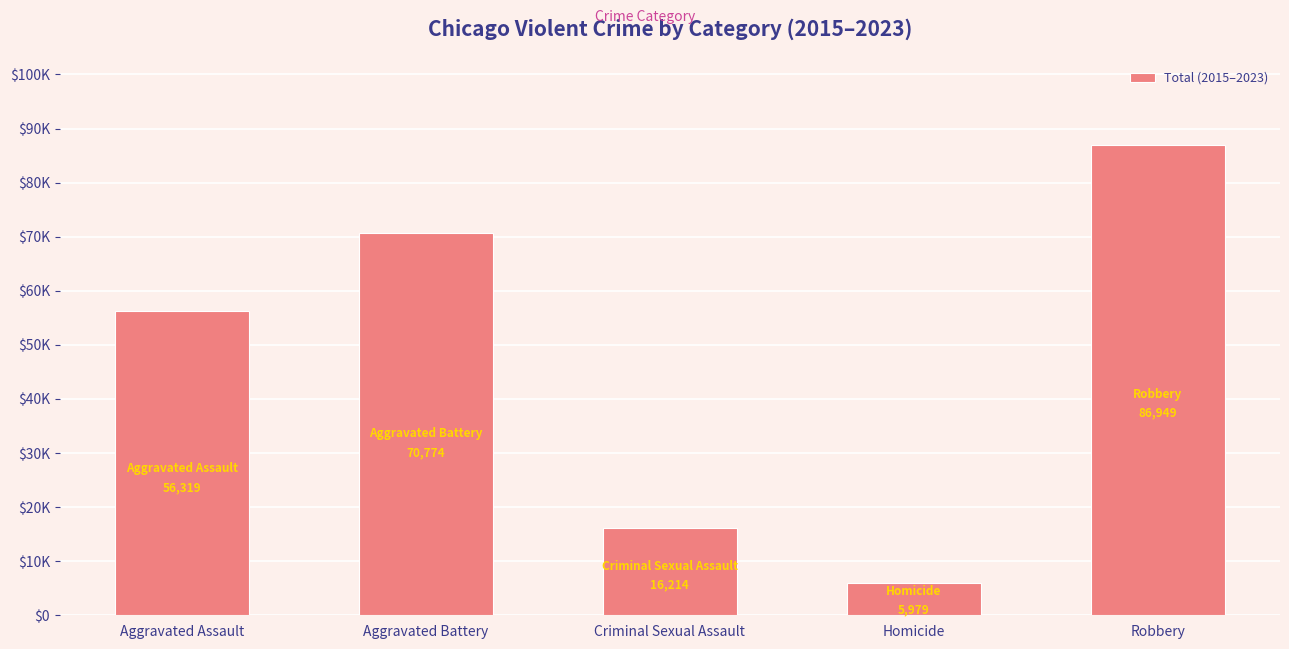

Are the bars horizontal?

No